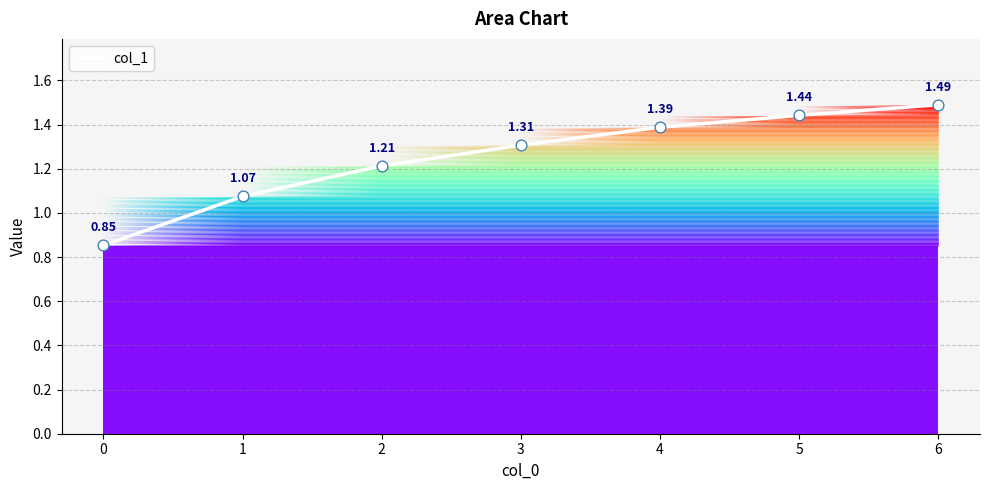

What is the change in value from 0 to 6?

+0.6